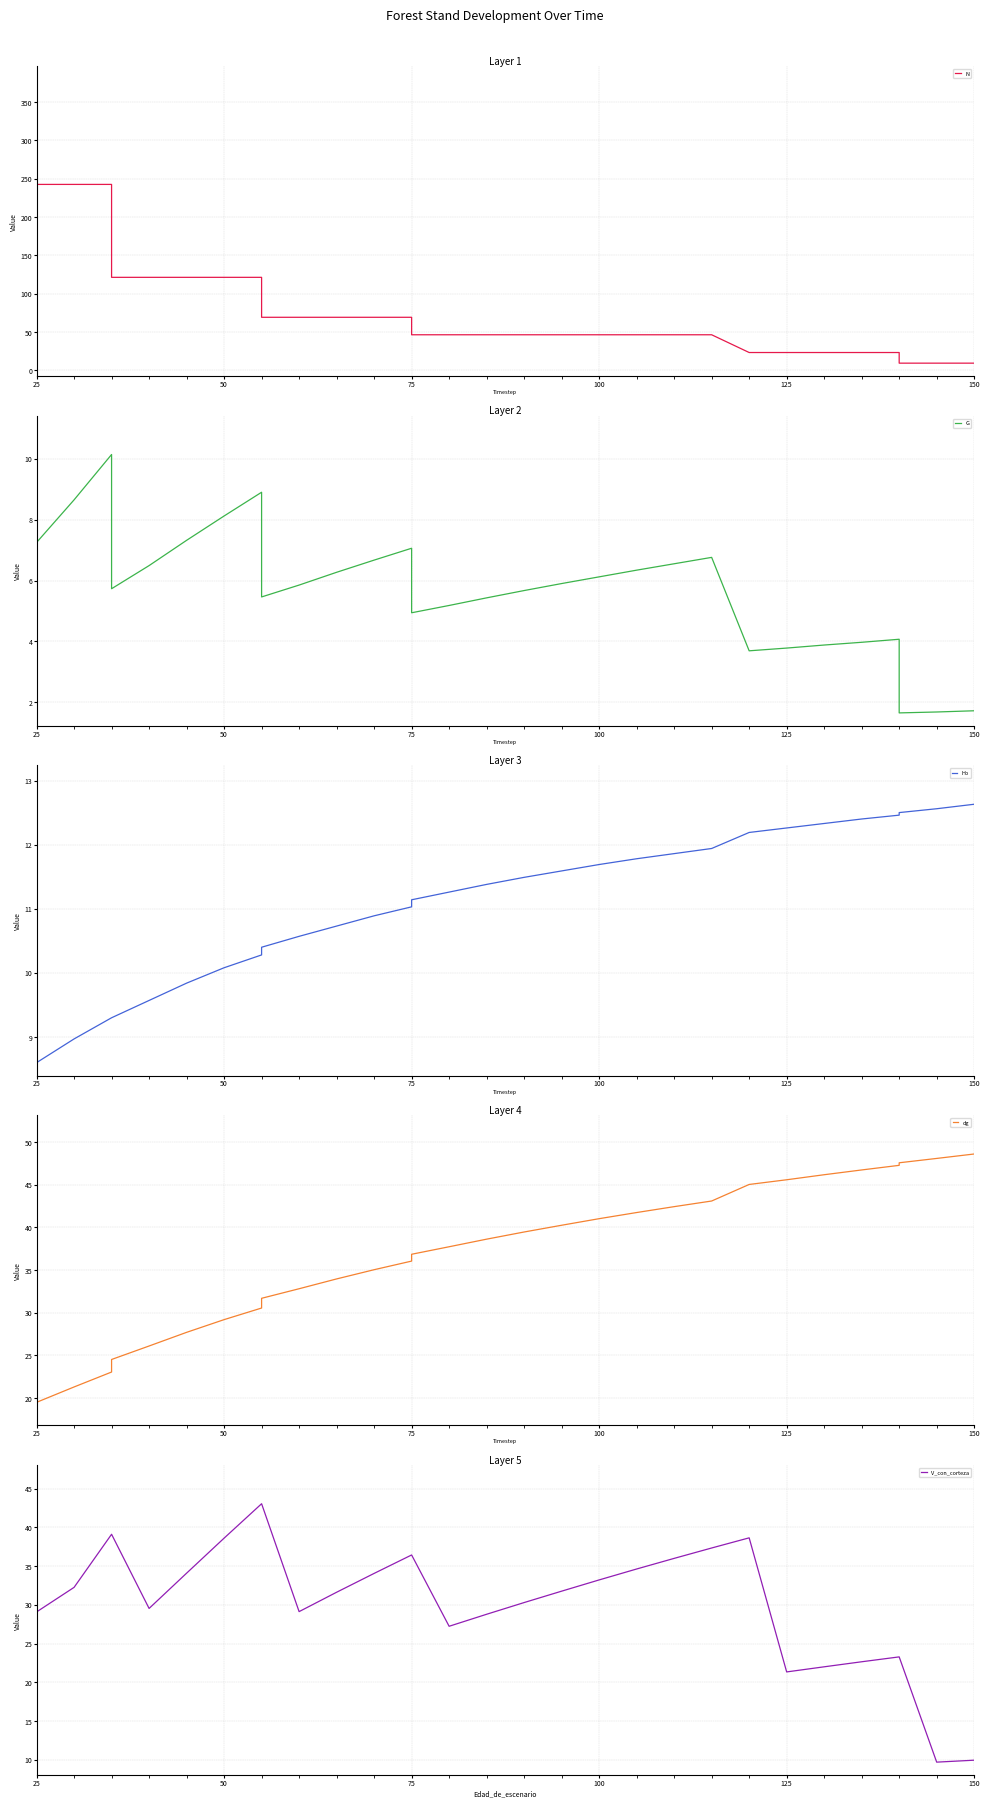

Reading right to left, extract all data points from this chart.

N: 9.3	9.3	9.3	23.2	23.2	23.2	23.2	23.2	46.3	46.3	46.3	46.3	46.3	46.3	46.3	46.3	46.3	69.2	69.2	69.2	69.2	69.2	121.3	121.3	121.3	121.3	121.3	242.6	242.6	242.6	346.6	346.6	346.6	346.6	346.6
G: 1.7	1.7	1.6	4.1	4.0	3.9	3.8	3.7	6.8	6.5	6.3	6.1	5.9	5.7	5.4	5.2	4.9	7.1	6.7	6.3	5.8	5.5	8.9	8.1	7.3	6.5	5.7	10.1	8.7	7.2	9.2	9.2	9.2	9.2	9.2
Ho: 12.6	12.6	12.5	12.5	12.4	12.3	12.3	12.2	11.9	11.9	11.8	11.7	11.6	11.5	11.4	11.3	11.1	11.0	10.9	10.7	10.6	10.4	10.3	10.1	9.8	9.6	9.3	9.3	9.0	8.6	8.6	8.6	8.6	8.6	8.6
dg: 48.6	48.1	47.6	47.3	46.7	46.2	45.6	45.0	43.1	42.4	41.8	41.0	40.3	39.5	38.6	37.7	36.9	36.1	35.0	34.0	32.8	31.7	30.6	29.2	27.7	26.1	24.5	23.1	21.3	19.5	18.3	18.3	18.3	18.3	18.3
V_con_corteza: 10.0	9.7	23.3	23.3	22.7	22.0	21.4	38.6	37.3	36.0	34.6	33.2	31.8	30.3	28.8	27.2	36.4	36.4	34.1	31.6	29.1	43.0	43.0	38.6	34.1	29.5	39.1	39.1	32.3	29.1	29.1	29.1	29.1	29.1	29.1